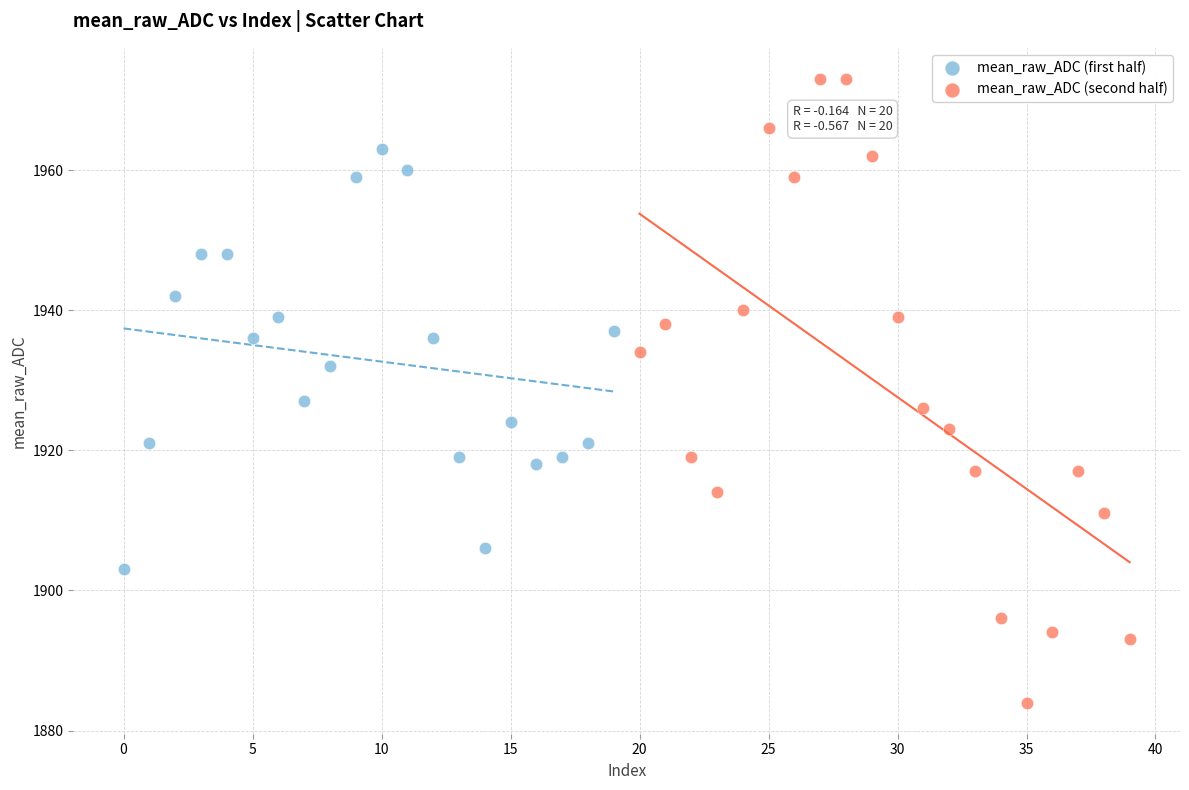

Which series contains the lowest Y value?

mean_raw_ADC (second half)